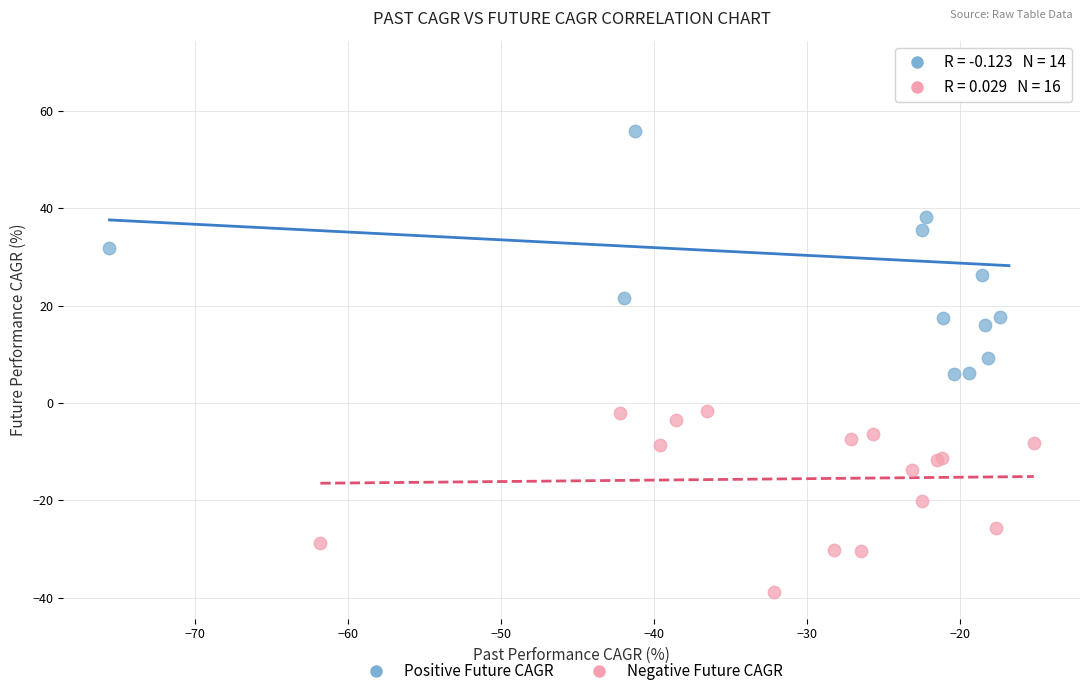

Which series has the largest Y range (max minus min)?

Positive Future CAGR